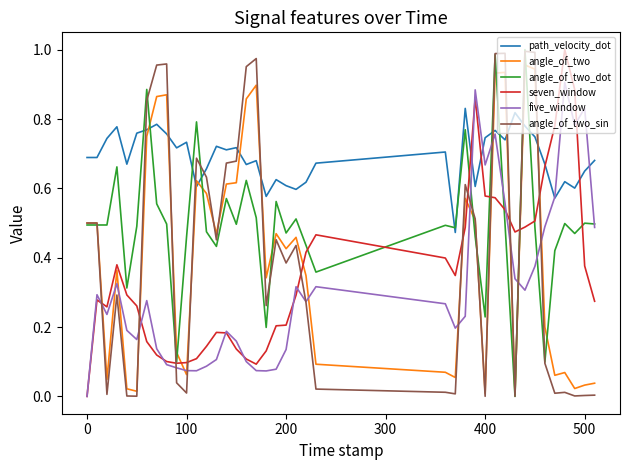

What are all the series names shown in the legend?

path_velocity_dot, angle_of_two, angle_of_two_dot, seven_window, five_window, angle_of_two_sin